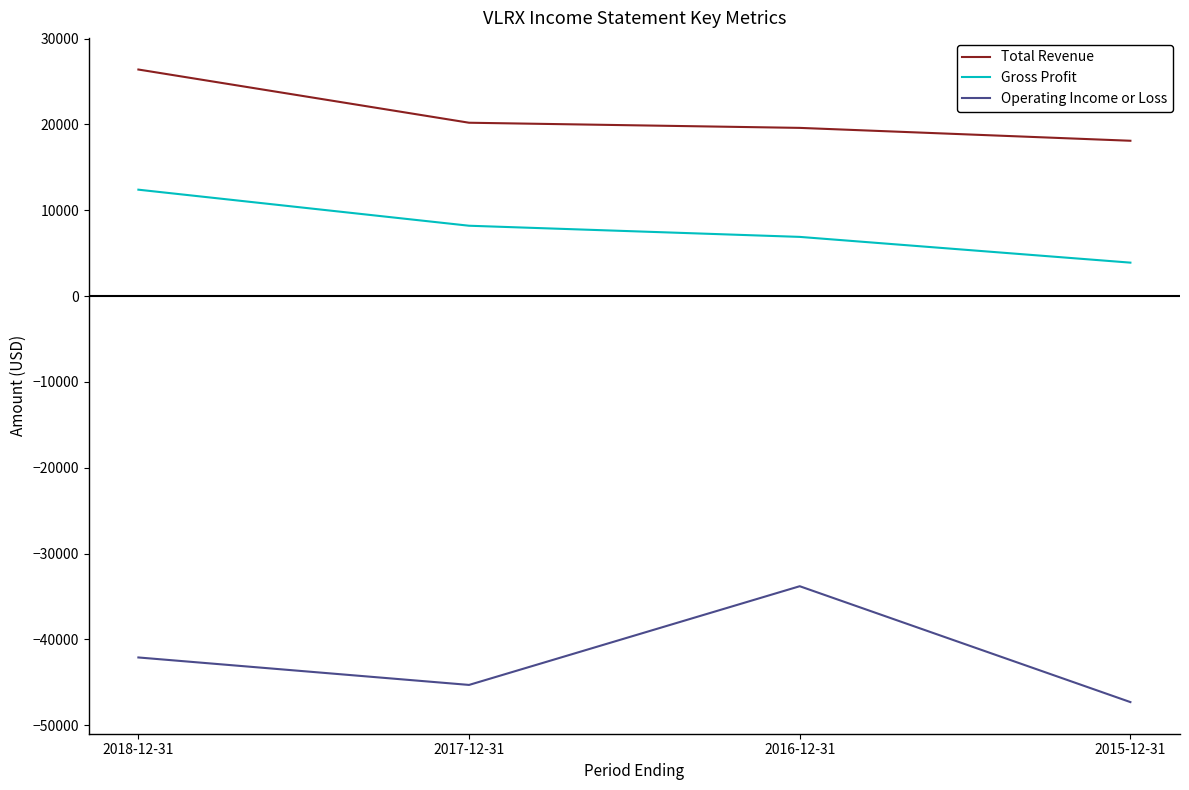

What is the spread (max minus min) of values at 2015-12-31?

65400